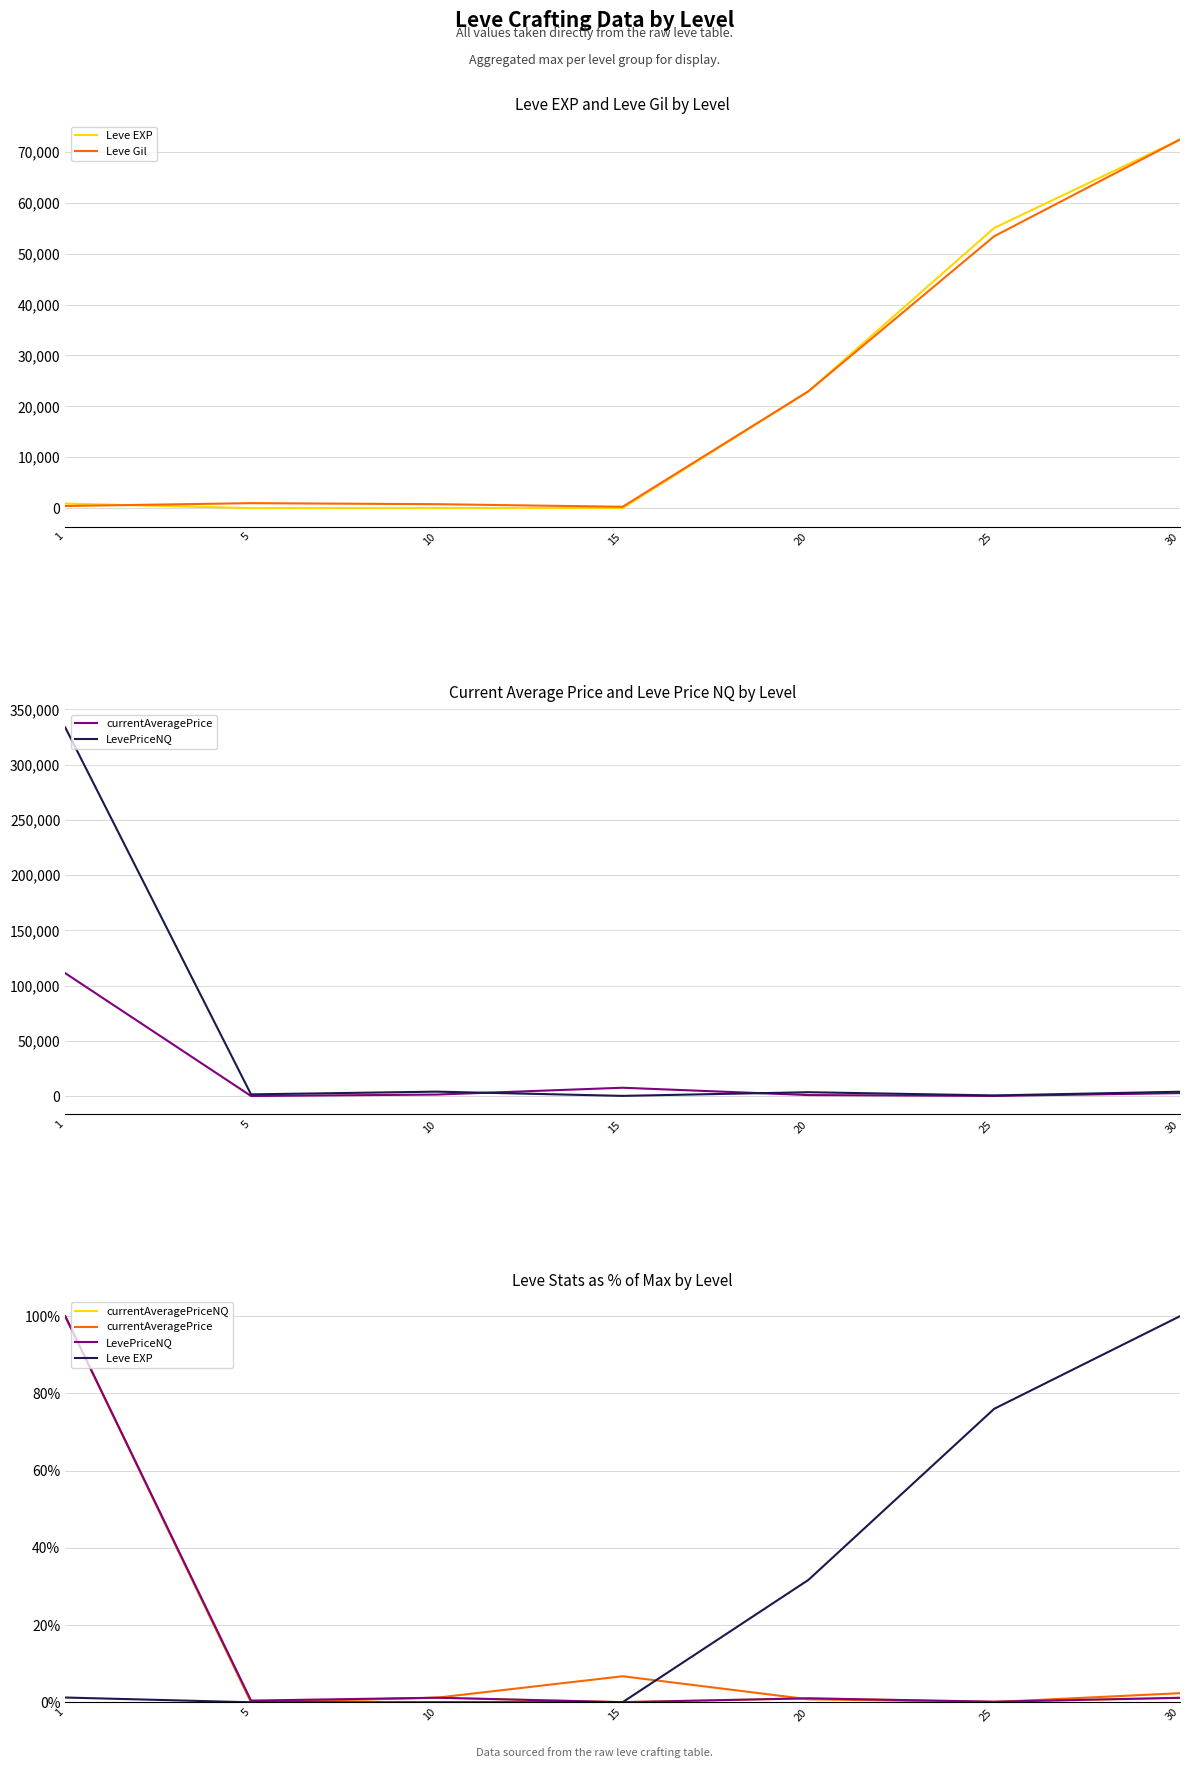

Reading left to right, extract all data points from this chart.

Leve EXP: 1.2	0.0	0.0	0.0	31.7	76.0	100.0
Leve Gil: 420.0	980.0	780.0	270.0	22960.0	53430.0	72430.0
currentAveragePrice: 100.0	0.0	1.2	6.8	0.8	0.1	2.4
LevePriceNQ: 100.0	0.4	1.2	0.0	1.0	0.2	1.2
currentAveragePriceNQ: 100.0	0.1	1.2	0.0	1.0	0.1	1.2